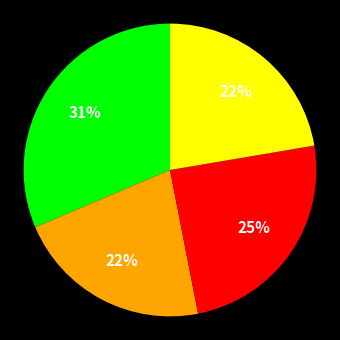

Count the number of slices in the pie.

4